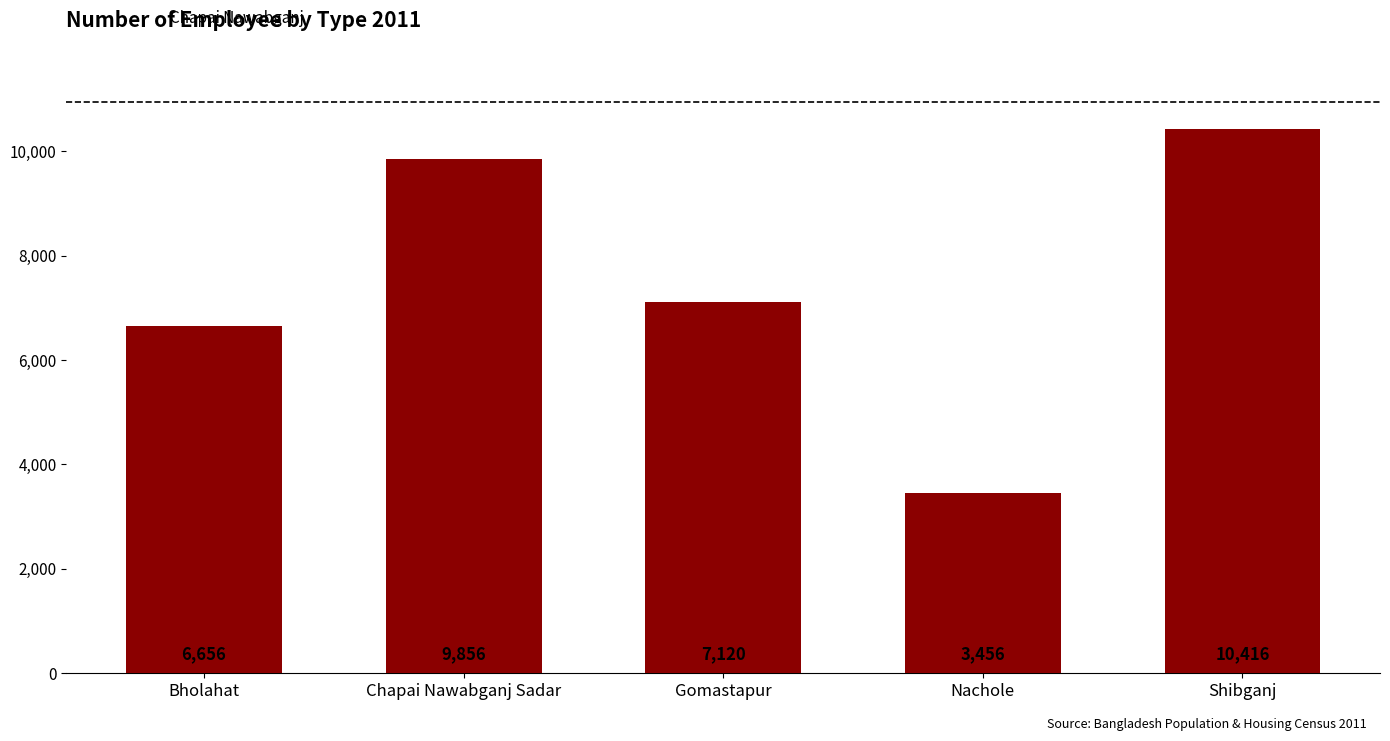

List the labels in order of value, largest first.

Shibganj, Chapai Nawabganj Sadar, Gomastapur, Bholahat, Nachole